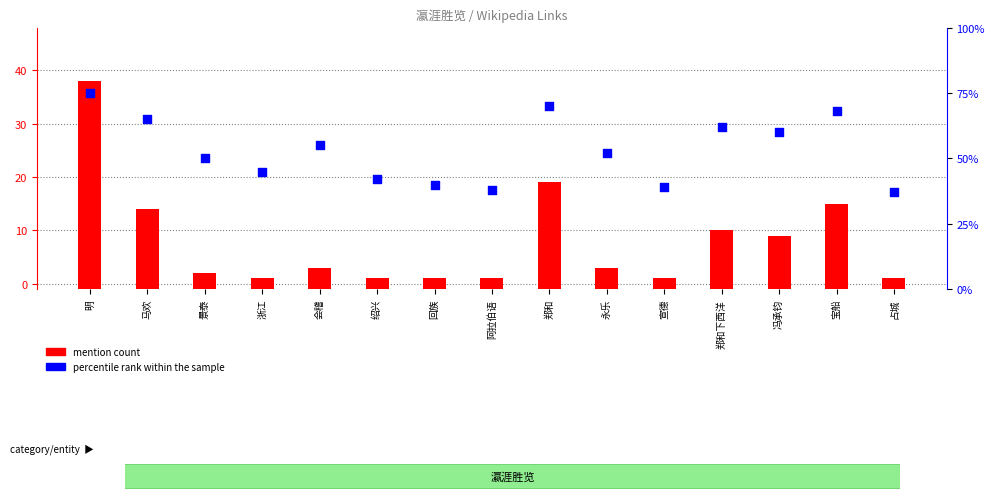

What are all the series names shown in the legend?

mention count, percentile rank within the sample